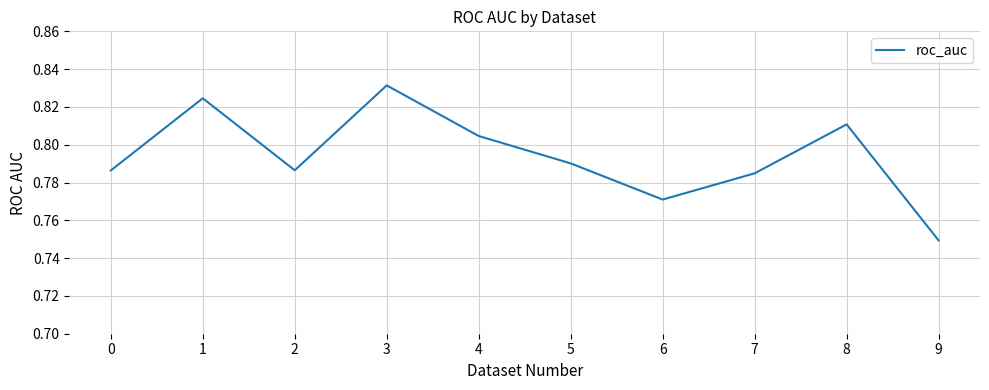

At which category does the data reach its first local valley?

2